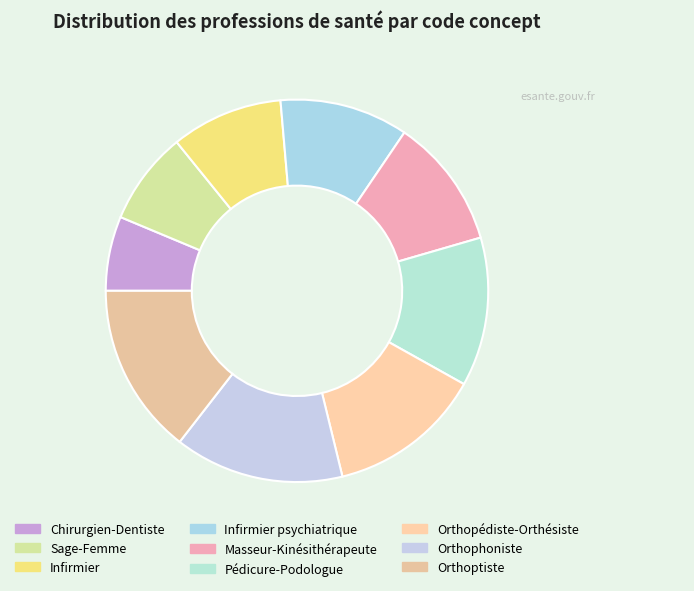

To the nearest percent, what portion does Orthophoniste represent?

14%